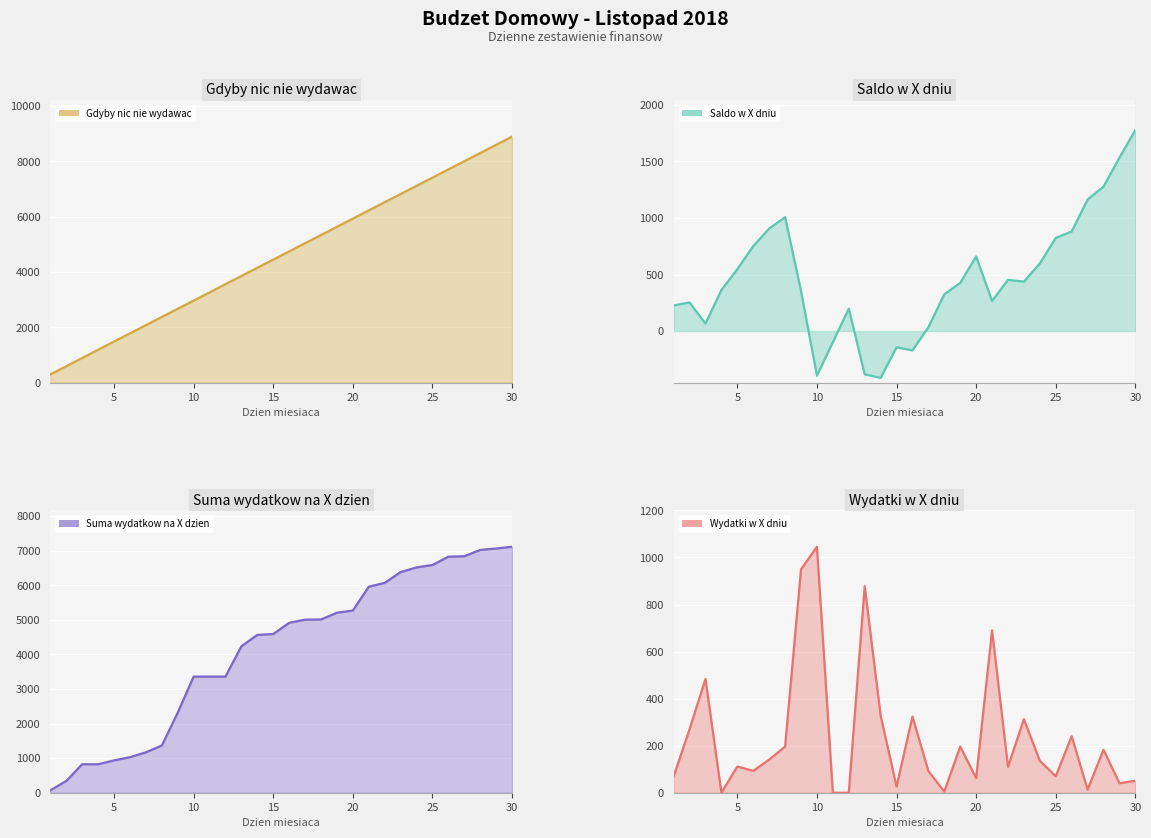

What is the value of the Suma wydatkow na X dzien point at the 6th from the left?

1028.1